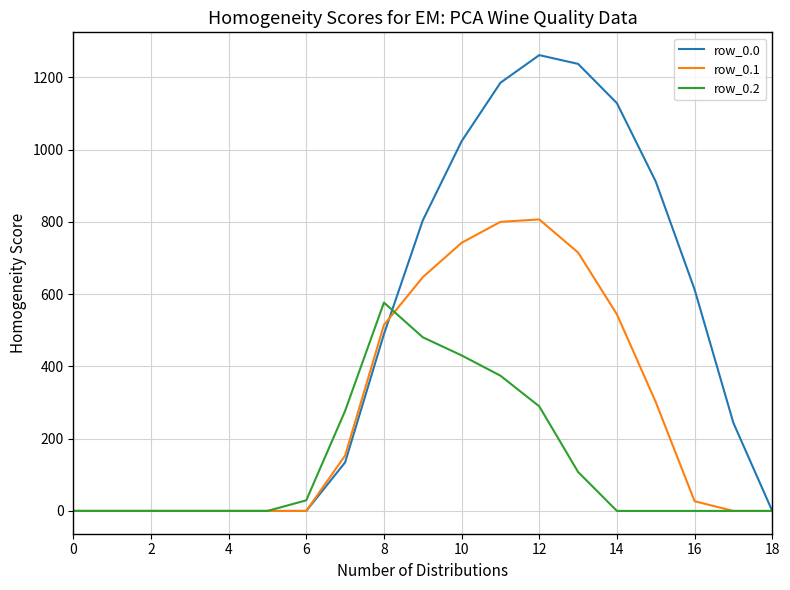

True or false: row_0.0 has more than 0 points higher than both neighbors.

True